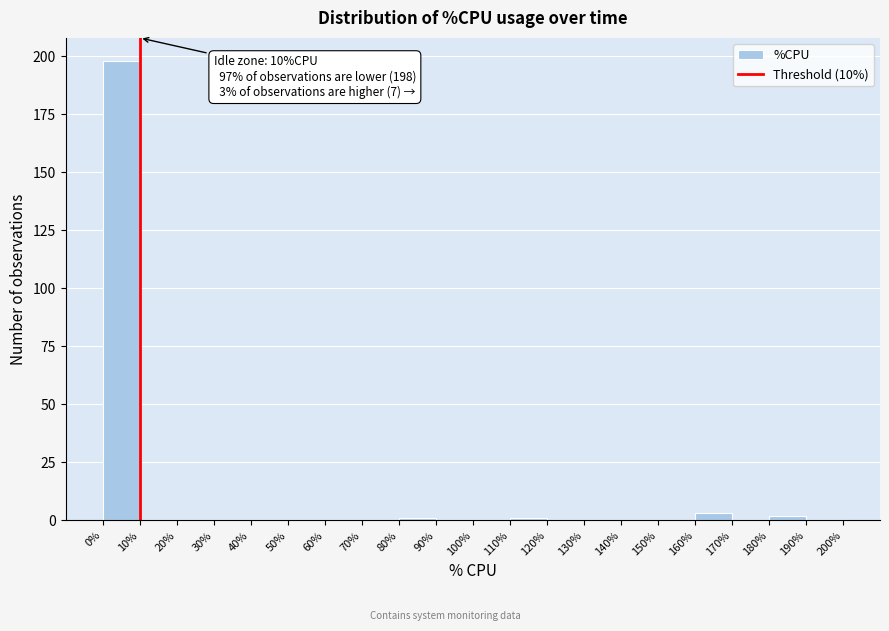

Which range on the x-axis has the tallest bar?

0% to 10%